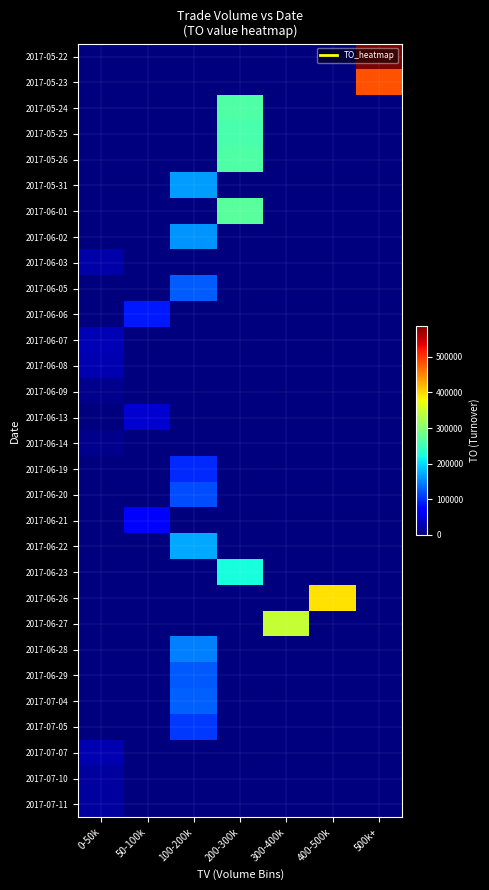

Reading left to right, list all the values displayed in this chart.

2017-05-22: 0-50k=0	50-100k=0	100-200k=0	200-300k=0	300-400k=0	400-500k=0	500k+=586970
2017-05-23: 0-50k=0	50-100k=0	100-200k=0	200-300k=0	300-400k=0	400-500k=0	500k+=481690
2017-05-24: 0-50k=0	50-100k=0	100-200k=0	200-300k=261830	300-400k=0	400-500k=0	500k+=0
2017-05-25: 0-50k=0	50-100k=0	100-200k=0	200-300k=257680	300-400k=0	400-500k=0	500k+=0
2017-05-26: 0-50k=0	50-100k=0	100-200k=0	200-300k=261980	300-400k=0	400-500k=0	500k+=0
2017-05-31: 0-50k=0	50-100k=0	100-200k=164430	200-300k=0	300-400k=0	400-500k=0	500k+=0
2017-06-01: 0-50k=0	50-100k=0	100-200k=0	200-300k=270140	300-400k=0	400-500k=0	500k+=0
2017-06-02: 0-50k=0	50-100k=0	100-200k=159330	200-300k=0	300-400k=0	400-500k=0	500k+=0
2017-06-03: 0-50k=21740	50-100k=0	100-200k=0	200-300k=0	300-400k=0	400-500k=0	500k+=0
2017-06-05: 0-50k=0	50-100k=0	100-200k=126760	200-300k=0	300-400k=0	400-500k=0	500k+=0
2017-06-06: 0-50k=0	50-100k=88500	100-200k=0	200-300k=0	300-400k=0	400-500k=0	500k+=0
2017-06-07: 0-50k=28900	50-100k=0	100-200k=0	200-300k=0	300-400k=0	400-500k=0	500k+=0
2017-06-08: 0-50k=27200	50-100k=0	100-200k=0	200-300k=0	300-400k=0	400-500k=0	500k+=0
2017-06-09: 0-50k=8700	50-100k=0	100-200k=0	200-300k=0	300-400k=0	400-500k=0	500k+=0
2017-06-13: 0-50k=0	50-100k=42000	100-200k=0	200-300k=0	300-400k=0	400-500k=0	500k+=0
2017-06-14: 0-50k=8100	50-100k=0	100-200k=0	200-300k=0	300-400k=0	400-500k=0	500k+=0
2017-06-19: 0-50k=0	50-100k=0	100-200k=98100	200-300k=0	300-400k=0	400-500k=0	500k+=0
2017-06-20: 0-50k=0	50-100k=0	100-200k=119000	200-300k=0	300-400k=0	400-500k=0	500k+=0
2017-06-21: 0-50k=0	50-100k=65800	100-200k=0	200-300k=0	300-400k=0	400-500k=0	500k+=0
2017-06-22: 0-50k=0	50-100k=0	100-200k=170850	200-300k=0	300-400k=0	400-500k=0	500k+=0
2017-06-23: 0-50k=0	50-100k=0	100-200k=0	200-300k=224200	300-400k=0	400-500k=0	500k+=0
2017-06-26: 0-50k=0	50-100k=0	100-200k=0	200-300k=0	300-400k=0	400-500k=392740	500k+=0
2017-06-27: 0-50k=0	50-100k=0	100-200k=0	200-300k=0	300-400k=343960	400-500k=0	500k+=0
2017-06-28: 0-50k=0	50-100k=0	100-200k=148980	200-300k=0	300-400k=0	400-500k=0	500k+=0
2017-06-29: 0-50k=0	50-100k=0	100-200k=124930	200-300k=0	300-400k=0	400-500k=0	500k+=0
2017-07-04: 0-50k=0	50-100k=0	100-200k=128750	200-300k=0	300-400k=0	400-500k=0	500k+=0
2017-07-05: 0-50k=0	50-100k=0	100-200k=107490	200-300k=0	300-400k=0	400-500k=0	500k+=0
2017-07-07: 0-50k=26400	50-100k=0	100-200k=0	200-300k=0	300-400k=0	400-500k=0	500k+=0
2017-07-10: 0-50k=17600	50-100k=0	100-200k=0	200-300k=0	300-400k=0	400-500k=0	500k+=0
2017-07-11: 0-50k=17800	50-100k=0	100-200k=0	200-300k=0	300-400k=0	400-500k=0	500k+=0